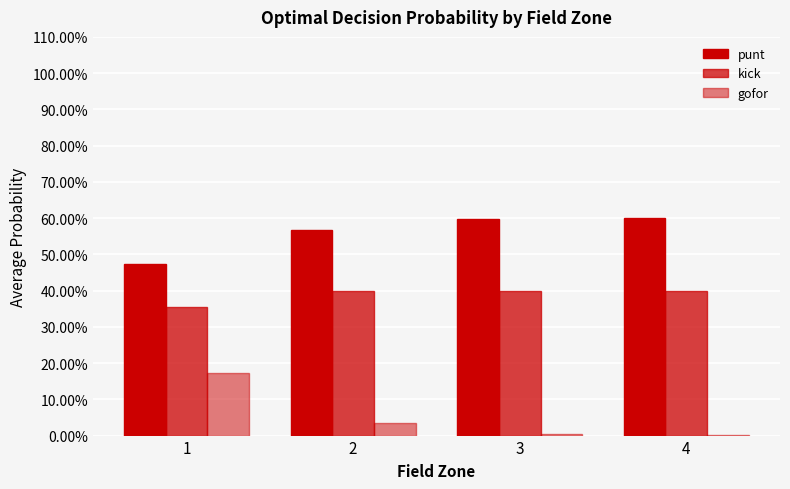

Which series has the largest range (max minus min)?

gofor